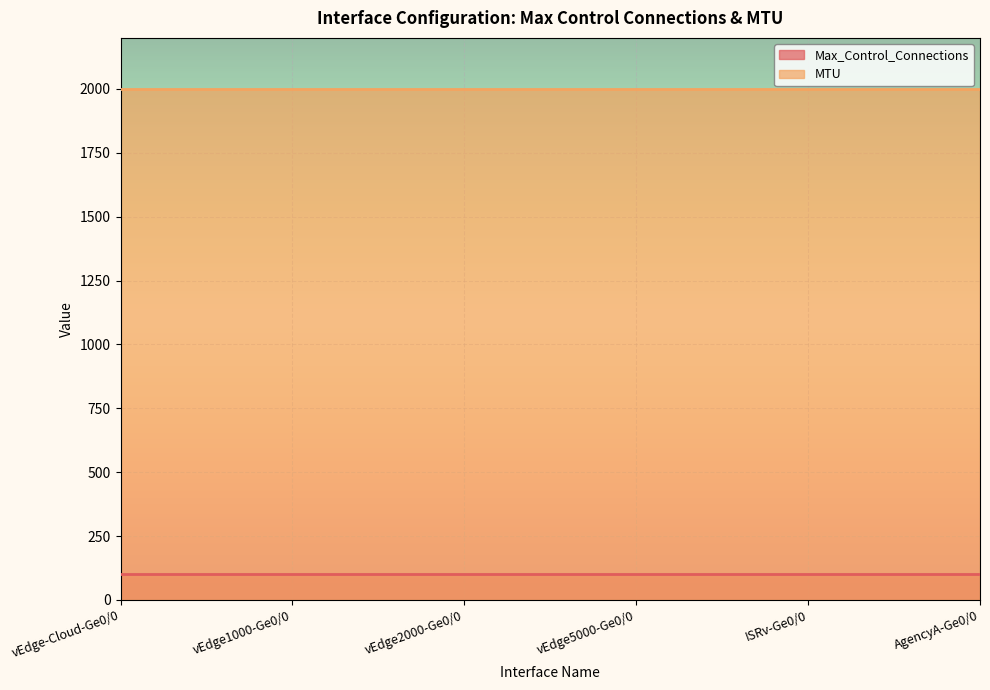

True or false: Max_Control_Connections and MTU cross at least once.

False